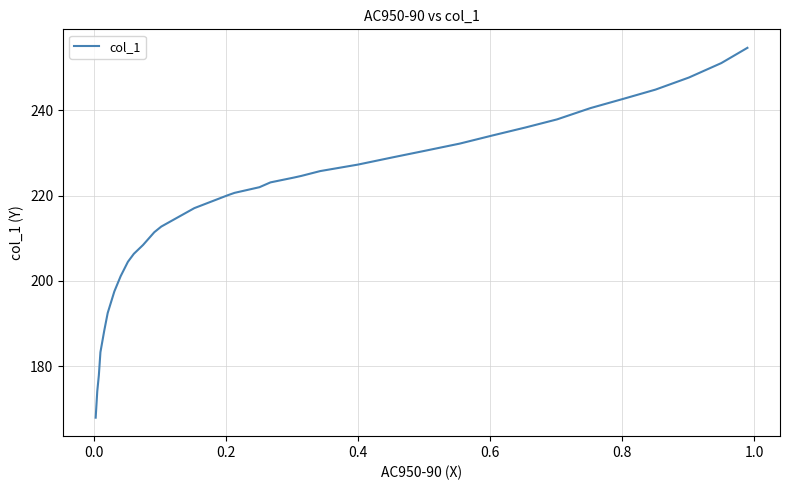

What is the difference between the maximum and second lowest values?

80.6